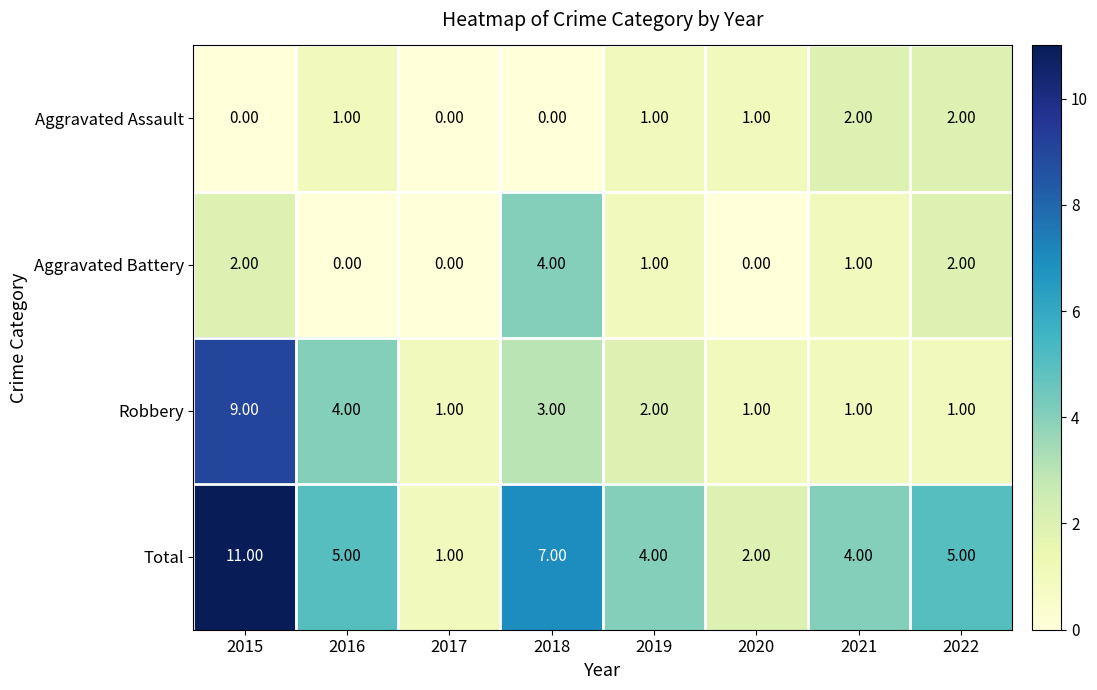

What is the sum of all Total values?

39